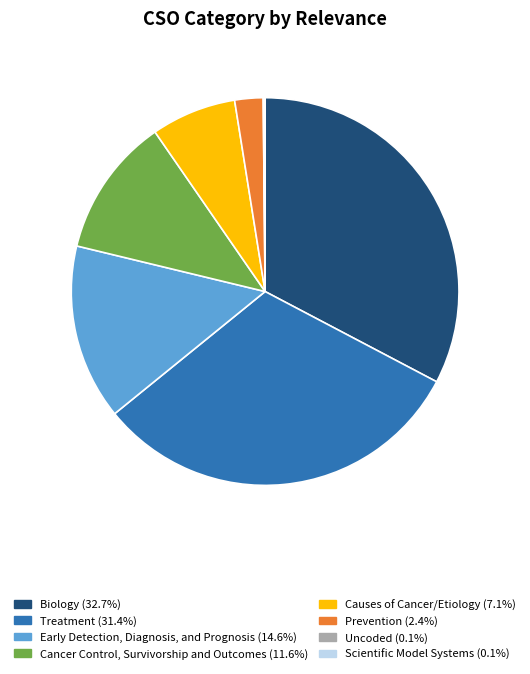

Is there any slice that represents more than half of the pie?

No